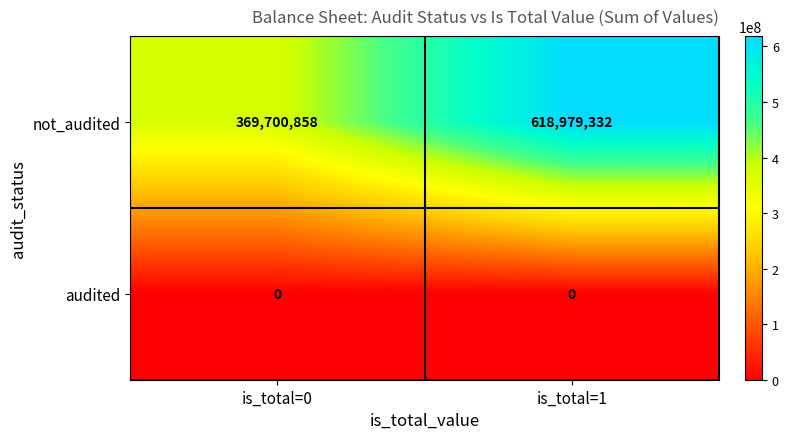

Which series has the largest total across all categories?

not_audited